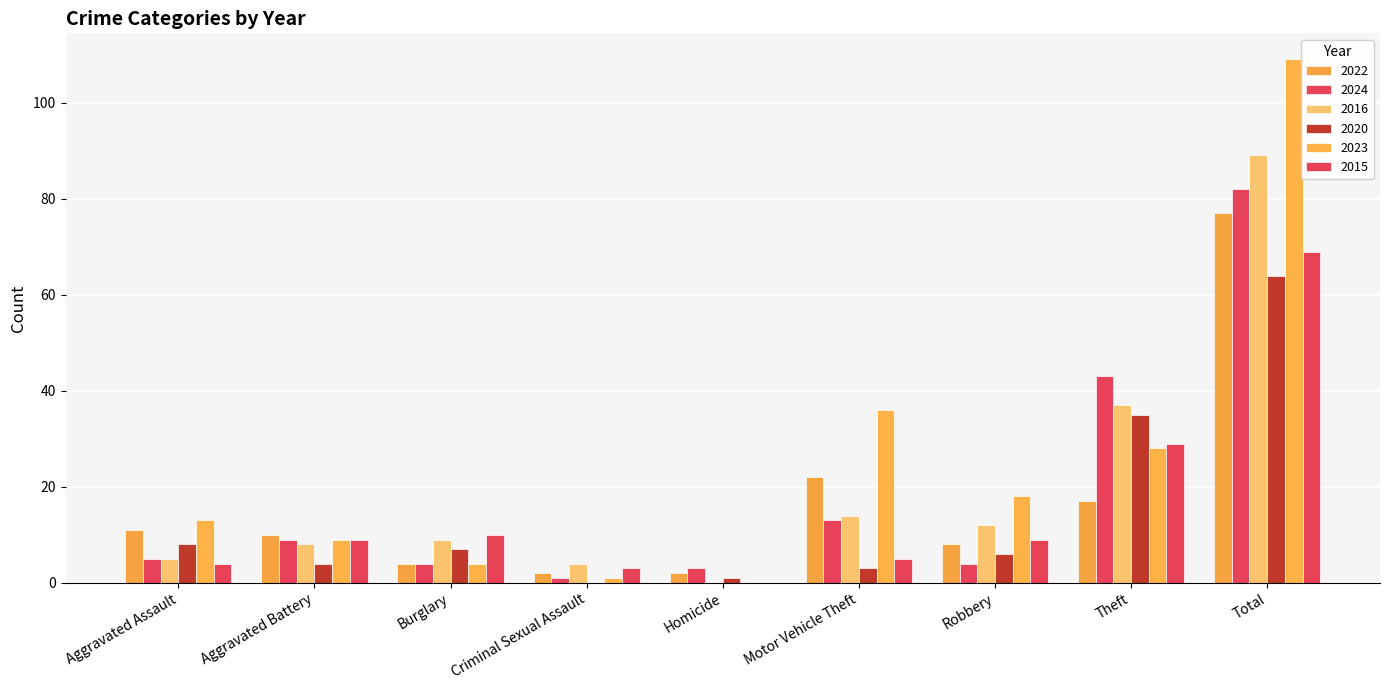

Reading left to right, list all the values displayed in this chart.

2022: 11	10	4	2	2	22	8	17	77
2024: 5	9	4	1	3	13	4	43	82
2016: 5	8	9	4	0	14	12	37	89
2020: 8	4	7	0	1	3	6	35	64
2023: 13	9	4	1	0	36	18	28	109
2015: 4	9	10	3	0	5	9	29	69